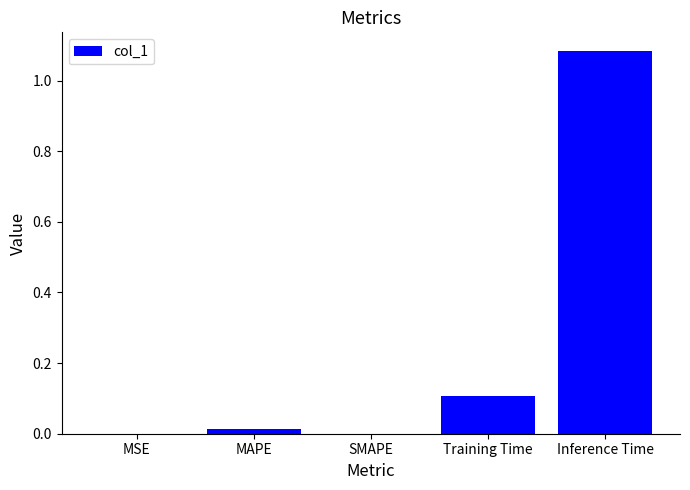

Which label corresponds to the largest value in the chart?

Inference Time